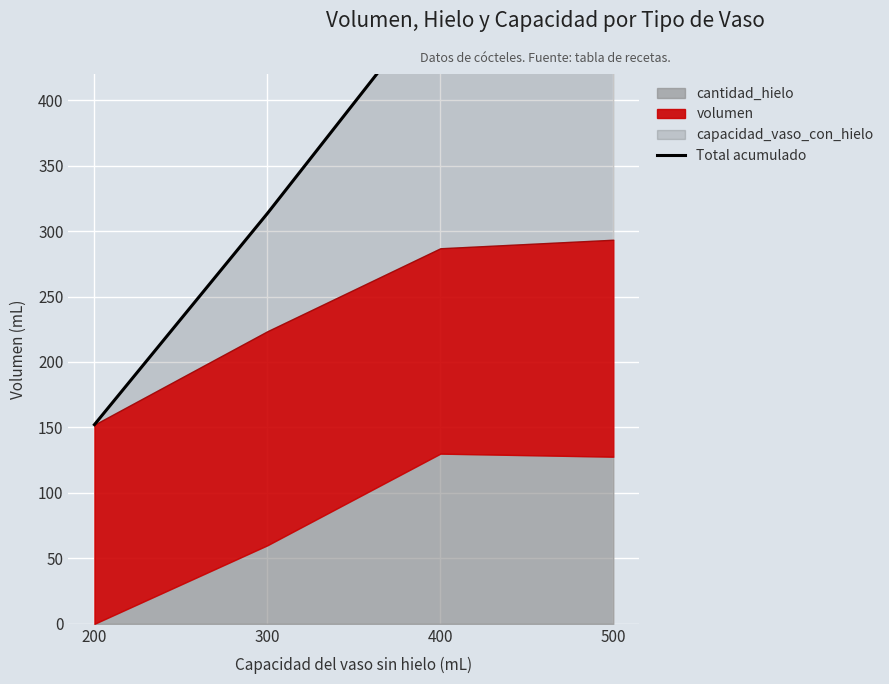

Reading left to right, list all the values displayed in this chart.

152.1	313.5	481.9	484.9